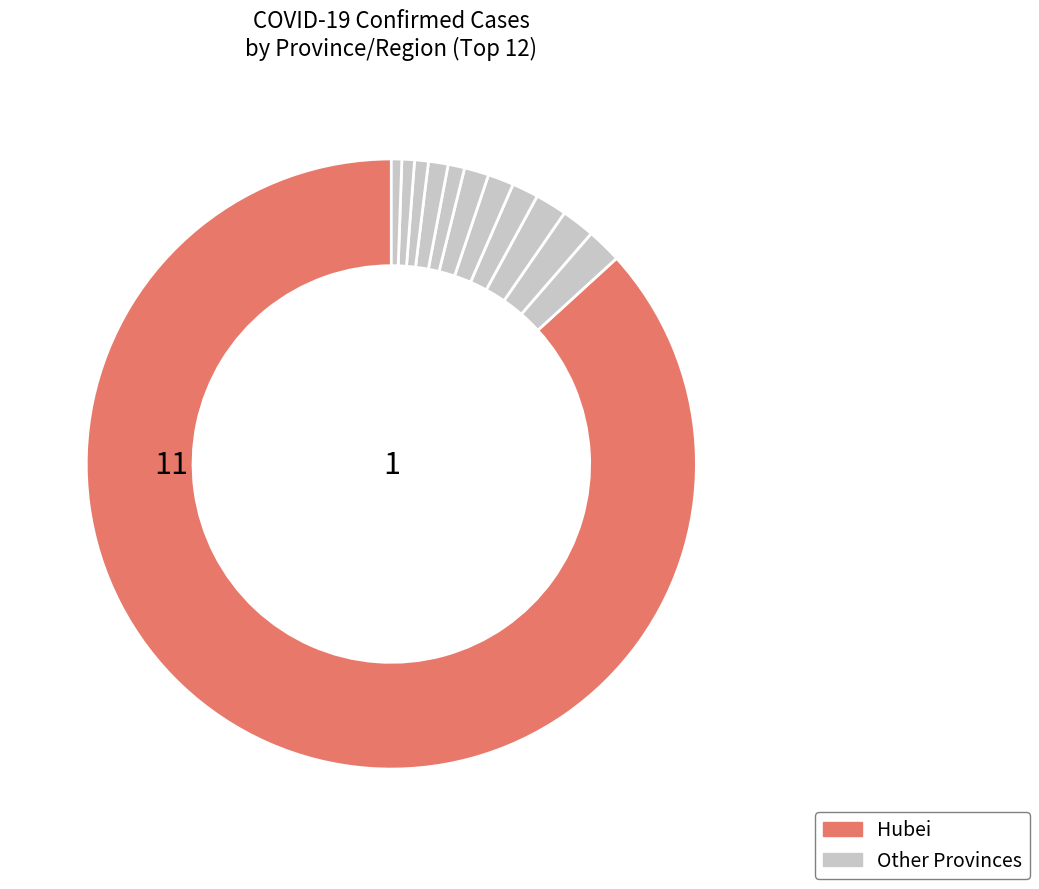

Count the number of slices in the pie.

12